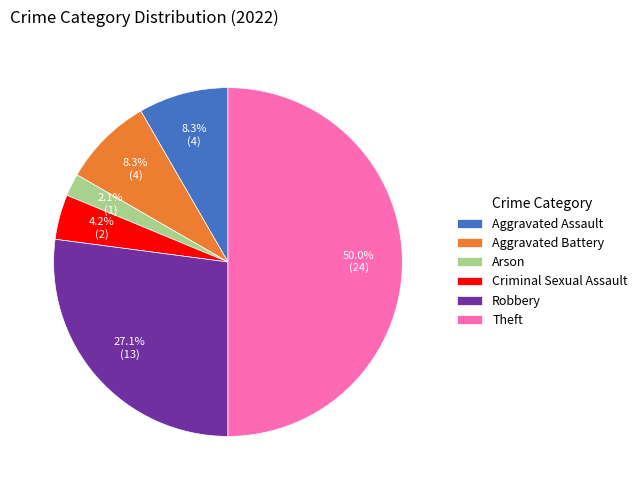

Approximately how many times larger is the value at Aggravated Assault compared to Arson?

4.0